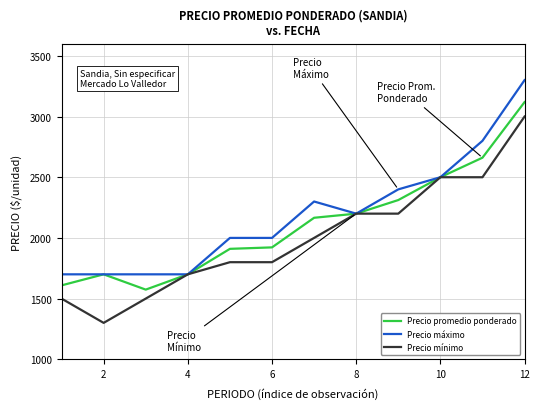

What is the highest value of the Precio máximo series?

3300